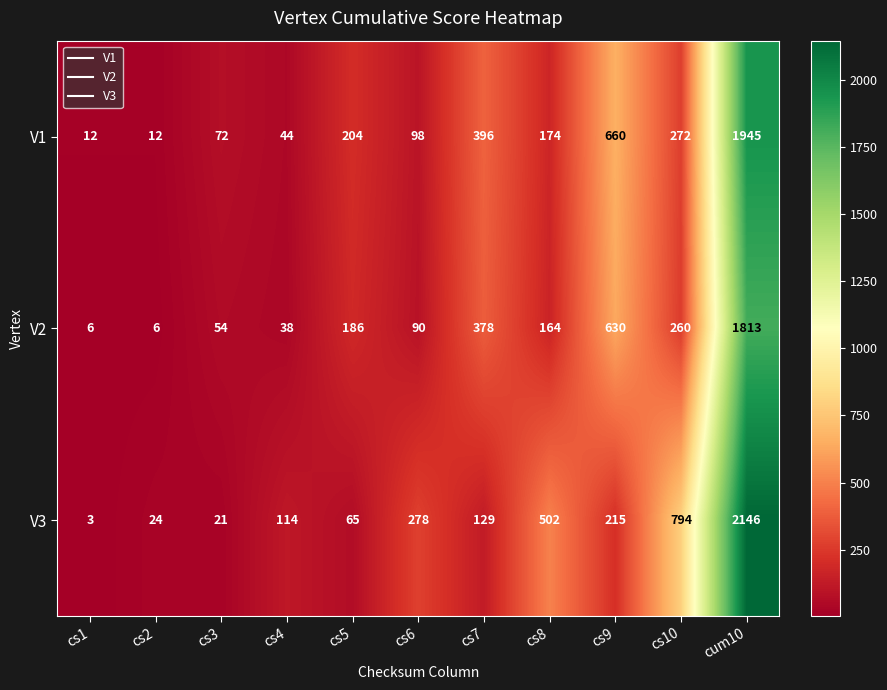

At how many categories does at least one series exceed 687?

2